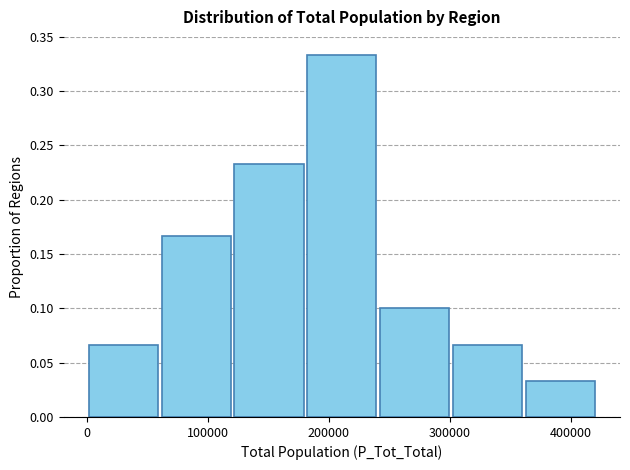

Reading left to right, transcribe this chart: for each bar, give the range it covers on the x-axis and its height. Neither the bar edges nor the heights are printed on the chart, so give them approximately, as read against the axes.

0 to 60000: 0.065
60000 to 120000: 0.165
120000 to 180000: 0.235
180000 to 240000: 0.335
240000 to 300000: 0.100
300000 to 360000: 0.065
360000 to 420000: 0.035